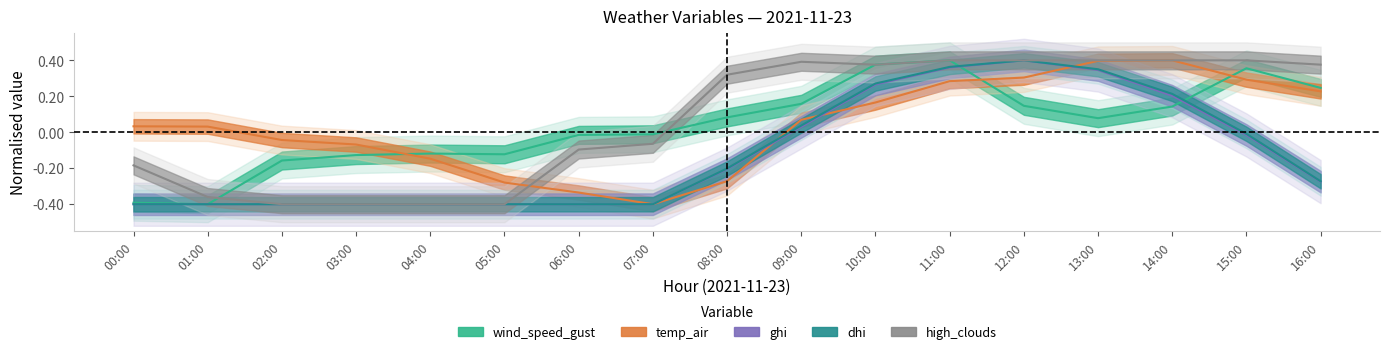

Count the number of categories in the chart.

17